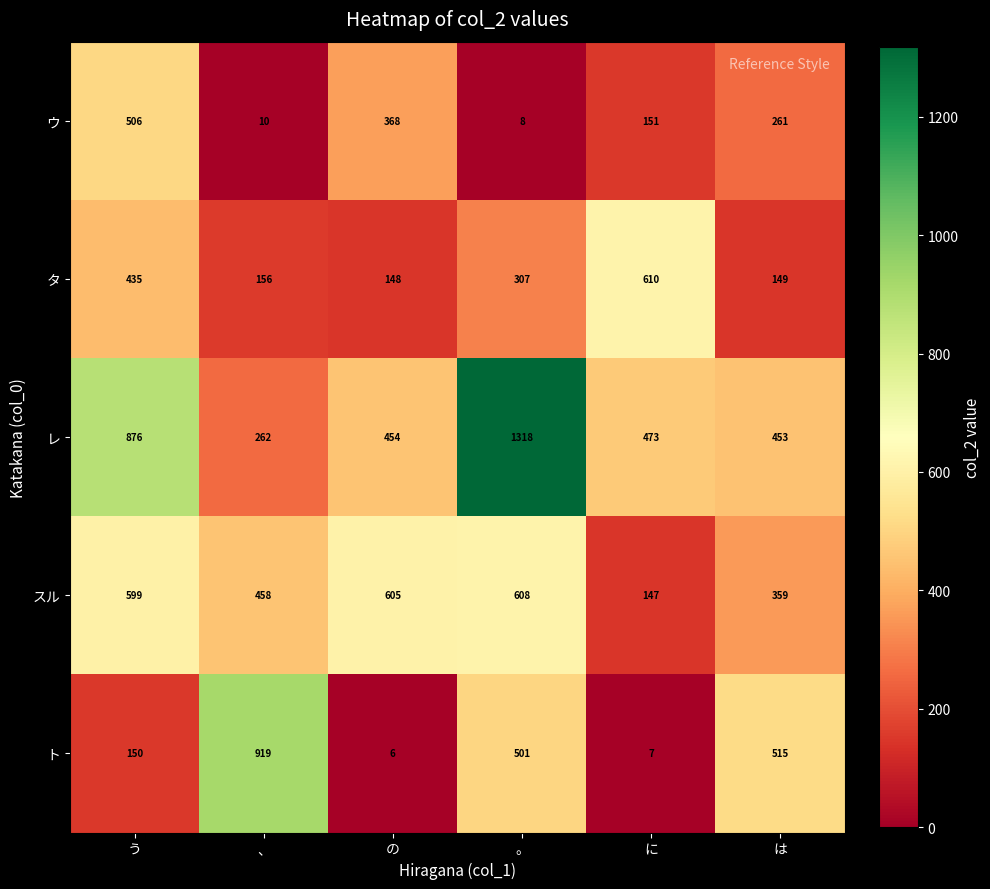

What is the spread (max minus min) of values at 、?

909